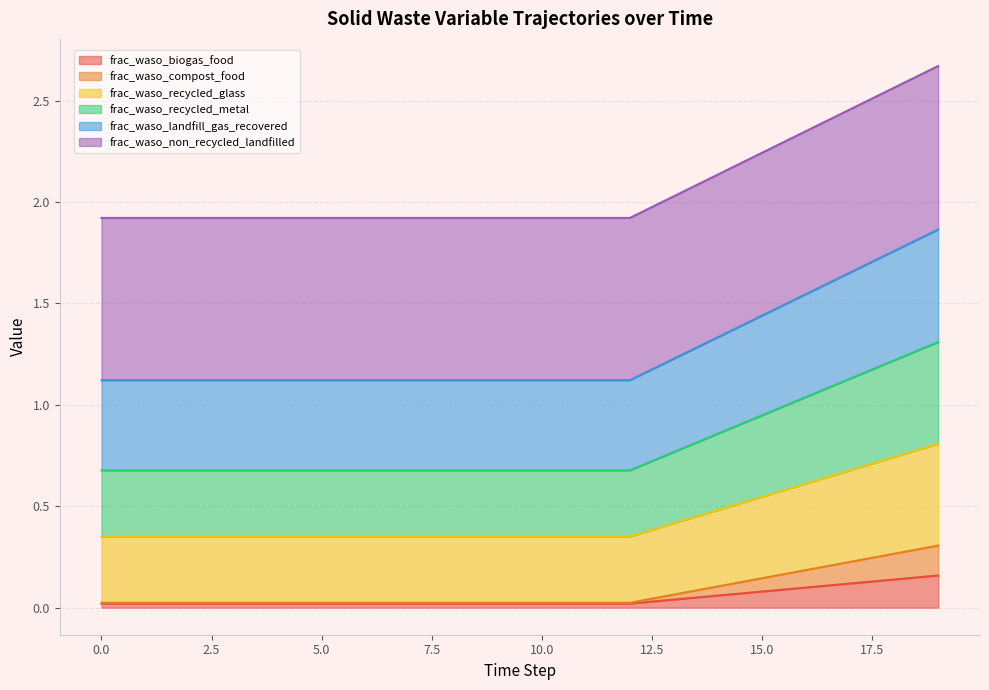

True or false: frac_waso_recycled_metal and frac_waso_landfill_gas_recovered cross at least once.

False